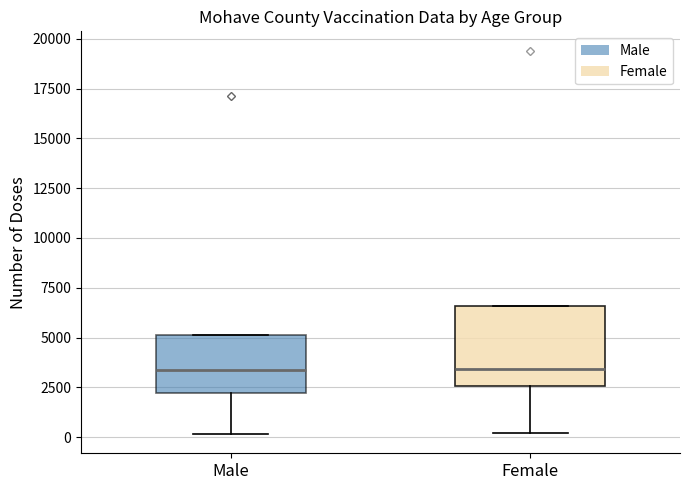

Which box is the tallest, from its lower edge to its upper edge?

Female